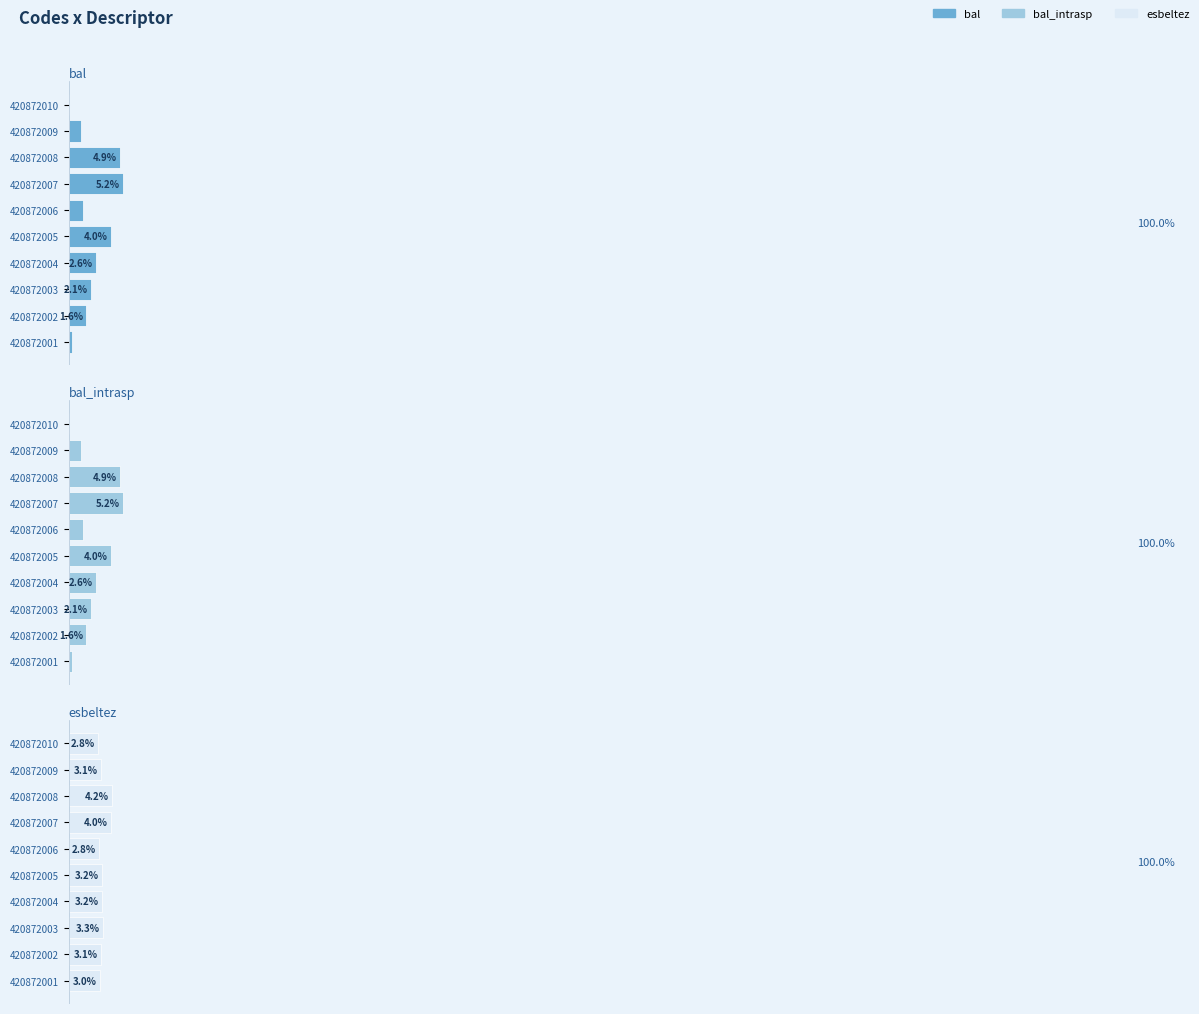

What is the sum of the bal values at 420872006 and 420872008?

6.3